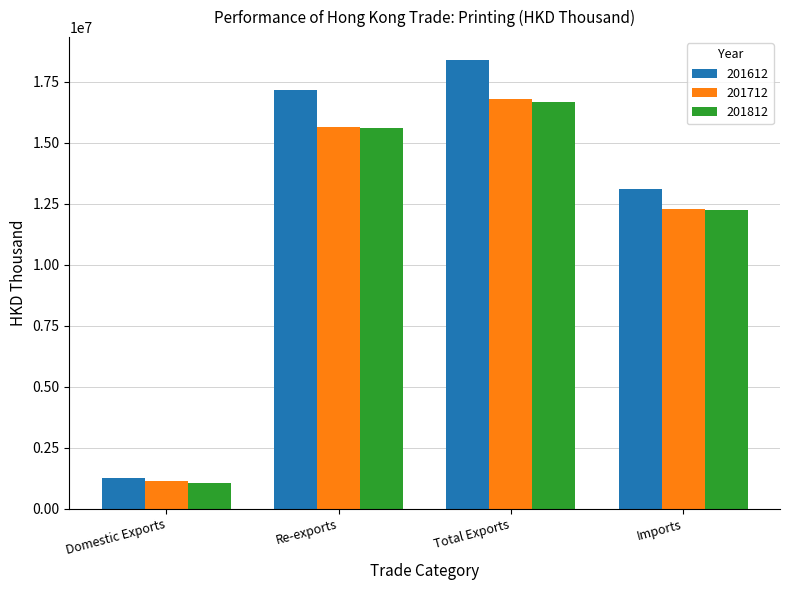

Are the bars grouped side by side (vs. stacked)?

Yes